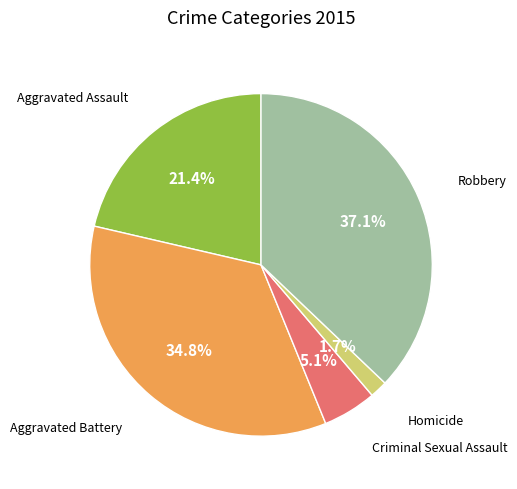

Count the number of slices in the pie.

5